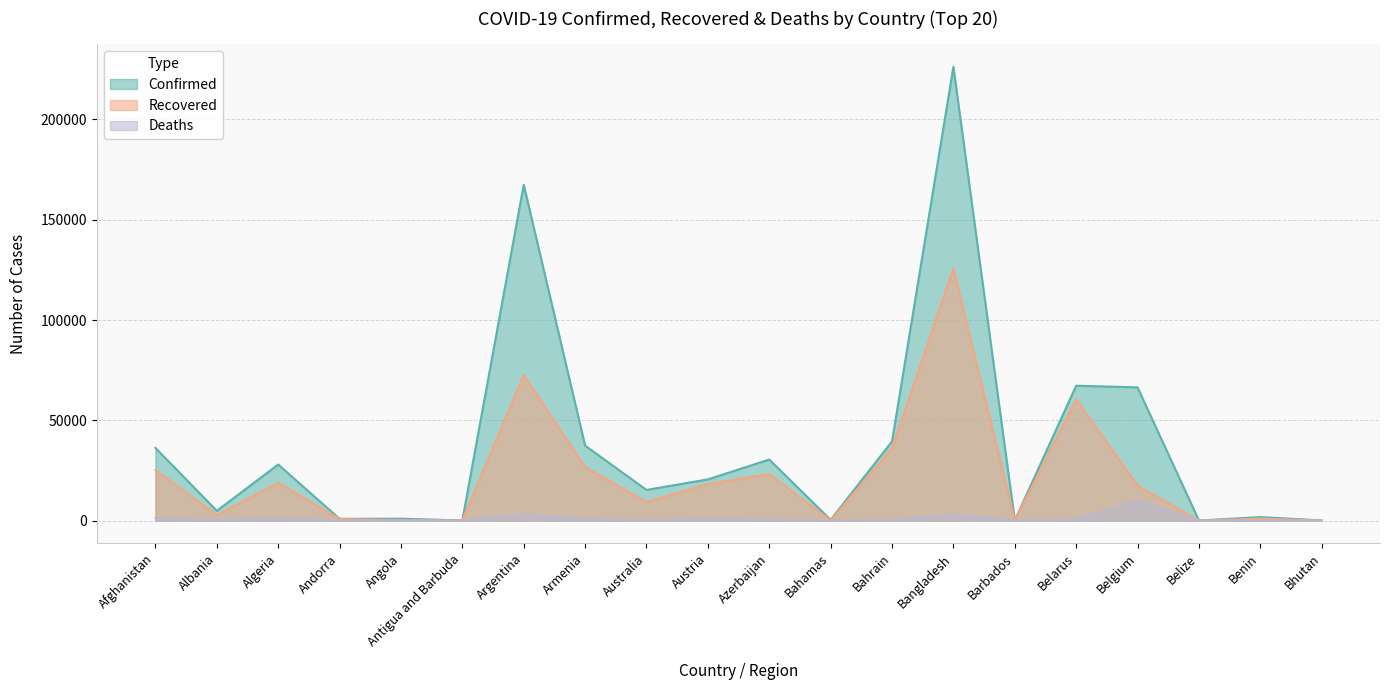

True or false: Recovered has a value of 32337 at Azerbaijan.

False